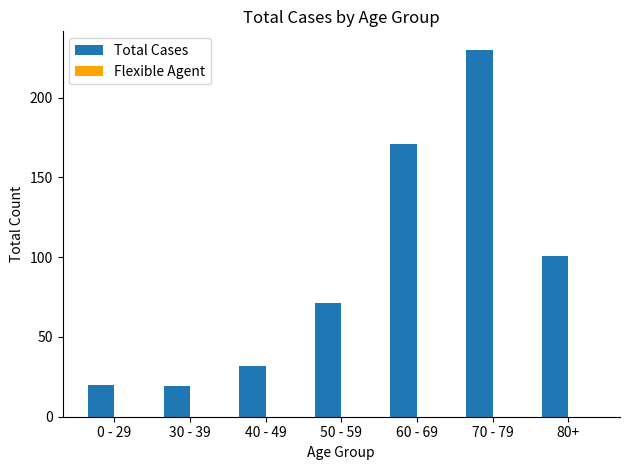

What is the sum of the values at 0 - 29 and 50 - 59?

91